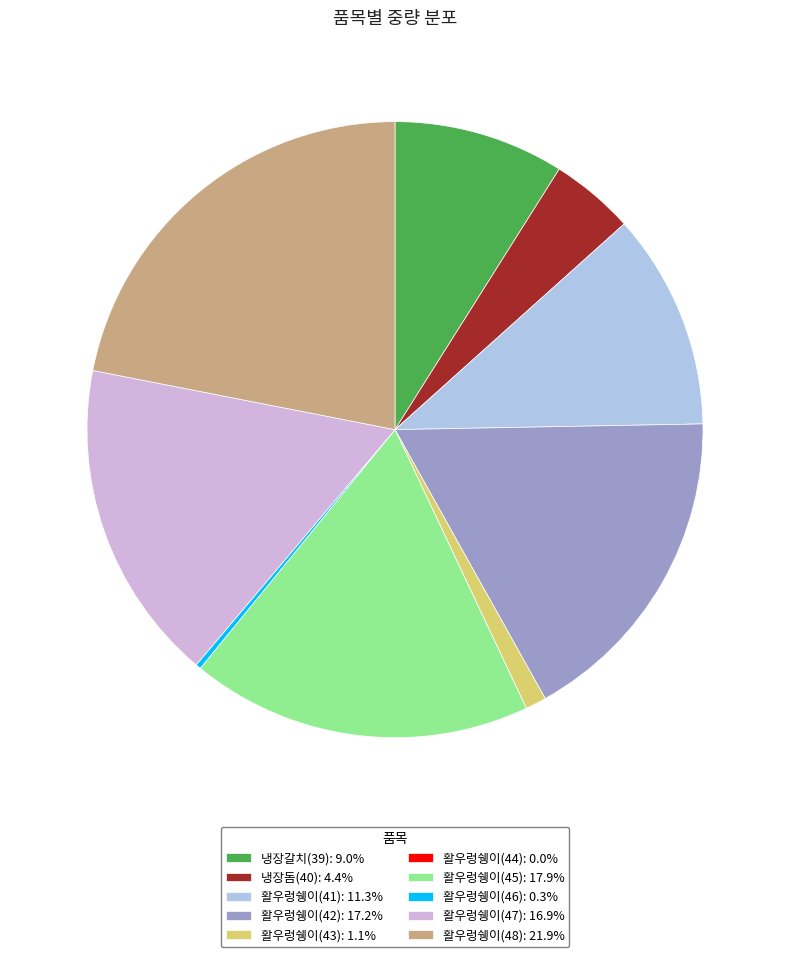

Approximately how many times larger is the value at 활우렁쉥이(47): 16.9% compared to 활우렁쉥이(43): 1.1%?

15.3